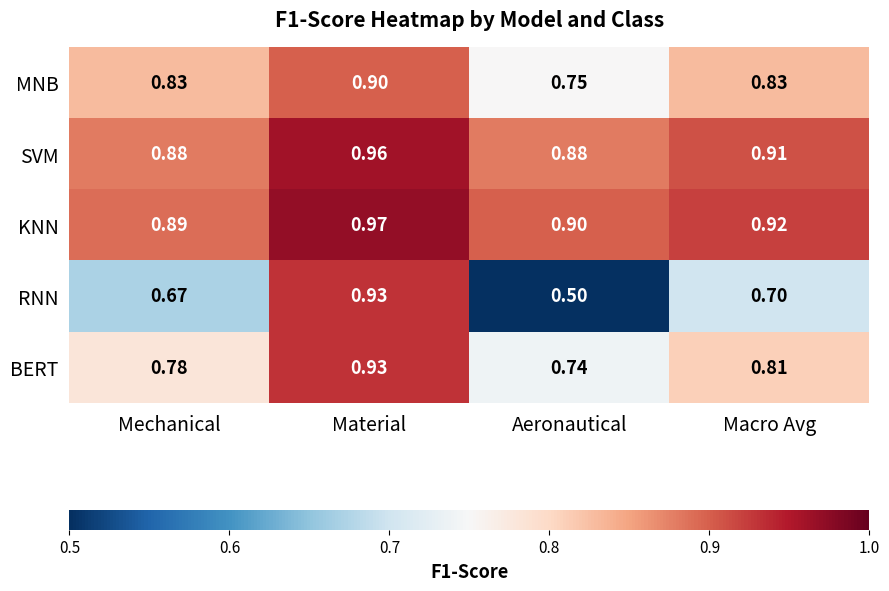

At Macro Avg, list the series in order from largest to smallest.

KNN, SVM, MNB, BERT, RNN